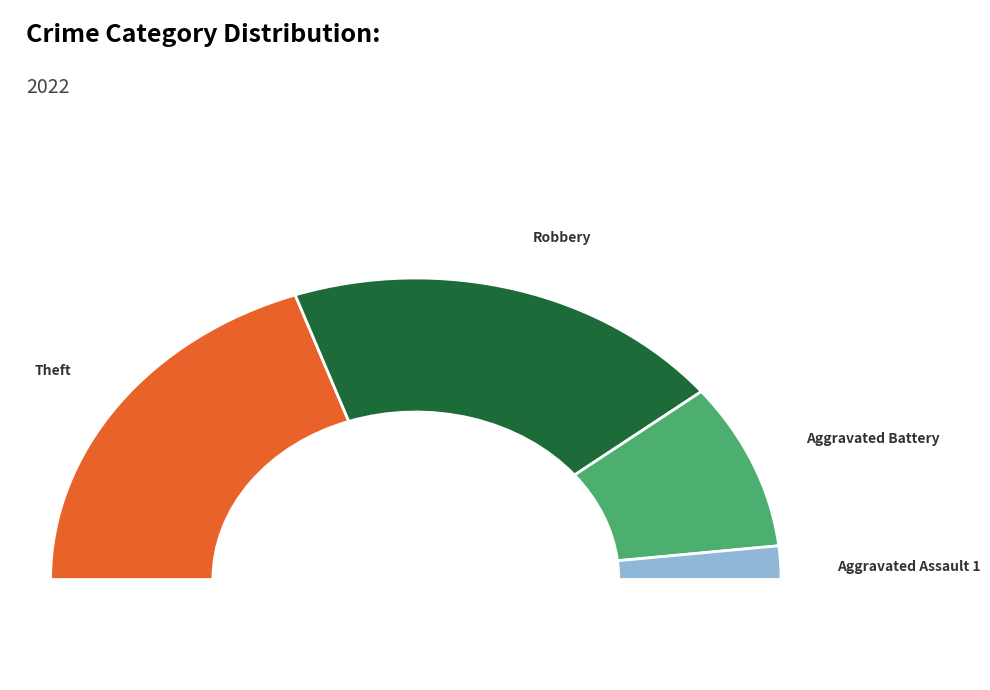

Does Homicide account for over 50% of the chart?

No